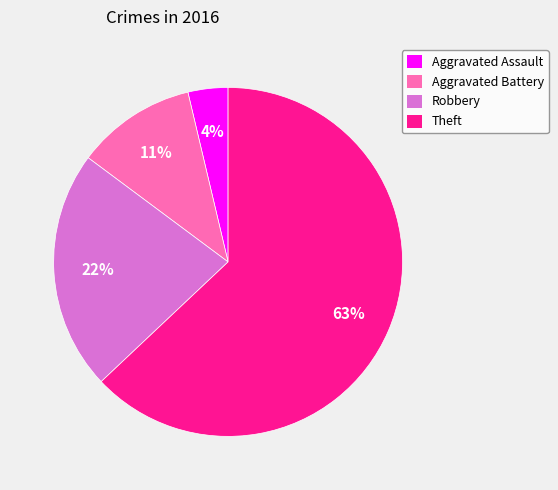

What is the ratio of the value at Aggravated Battery to the value at Robbery?

0.5